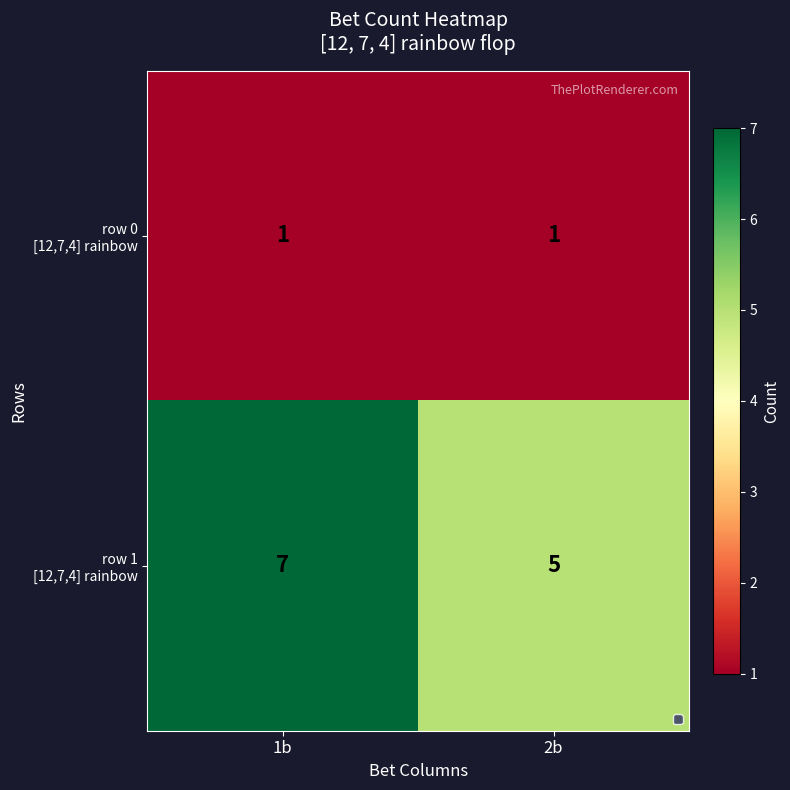

What is the spread (max minus min) of values at 1b?

6